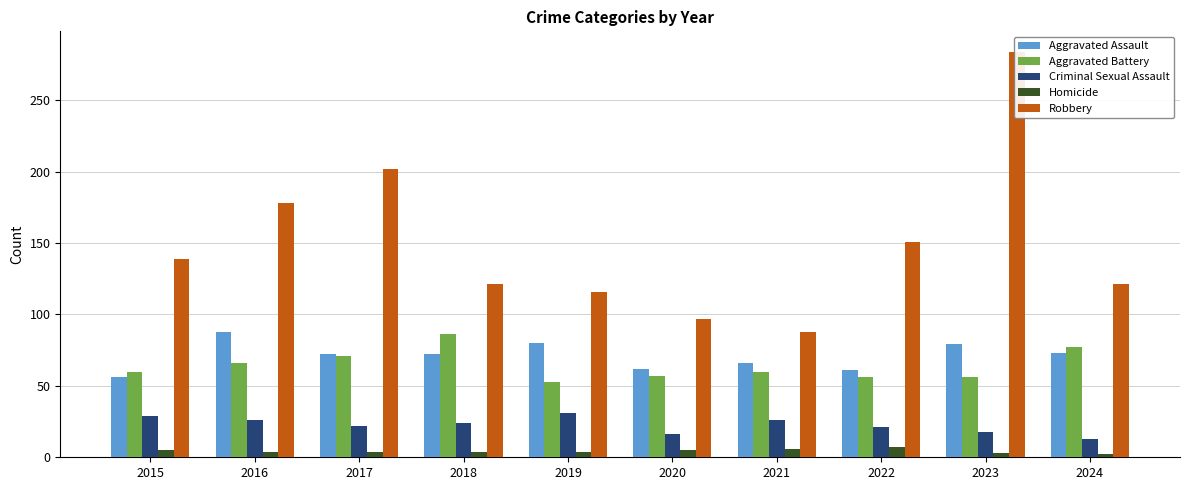

How many data points in Criminal Sexual Assault are above 24?

4